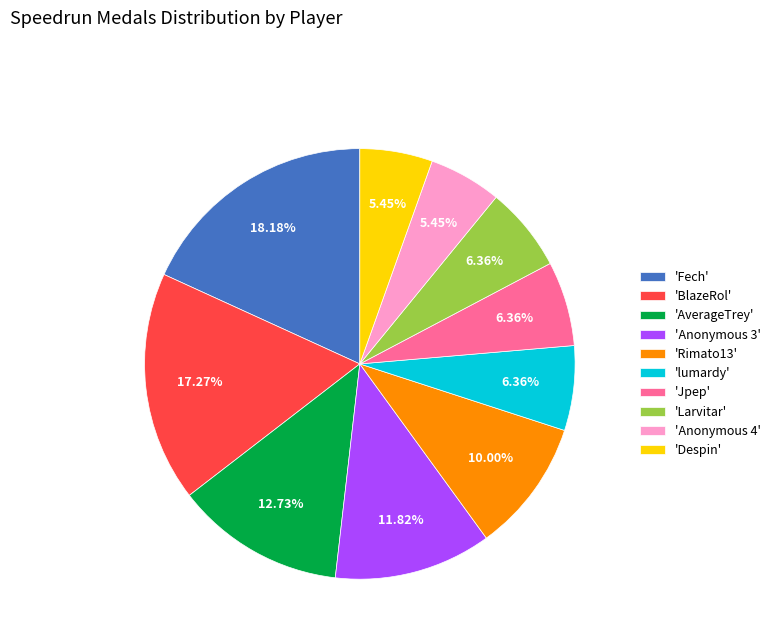

Does any single category account for the majority?

No